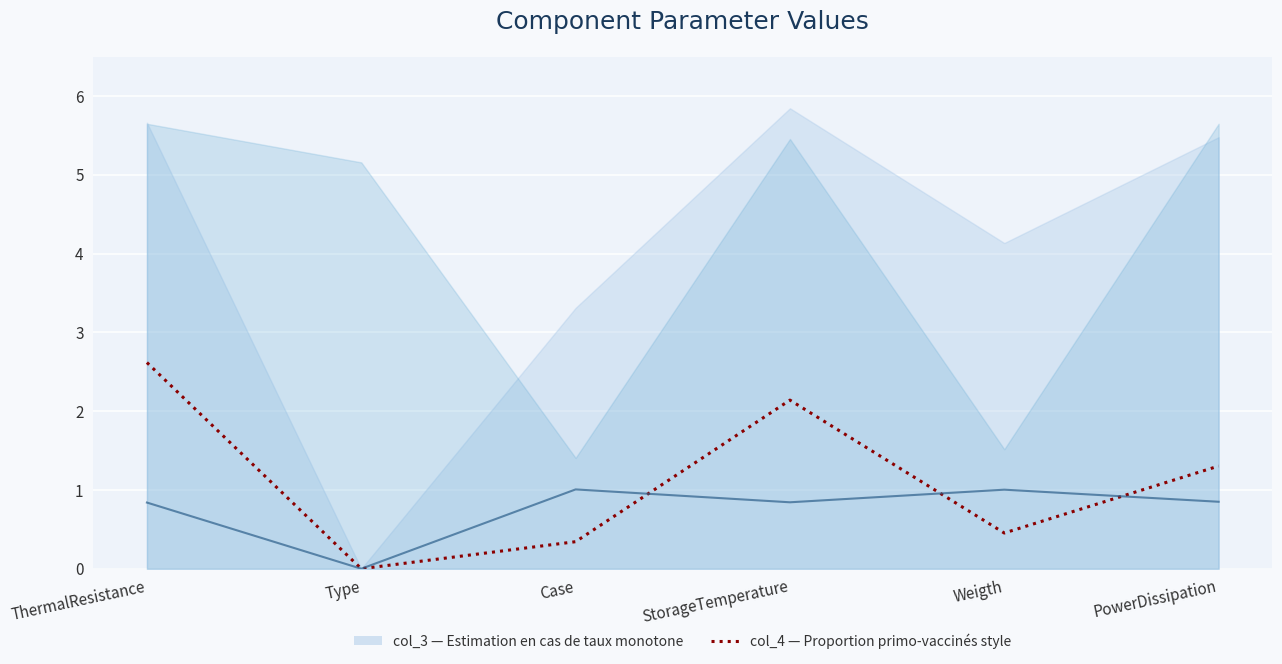

What is the average value of the col_4 (Proportion primo-vaccinés) series?

1.1